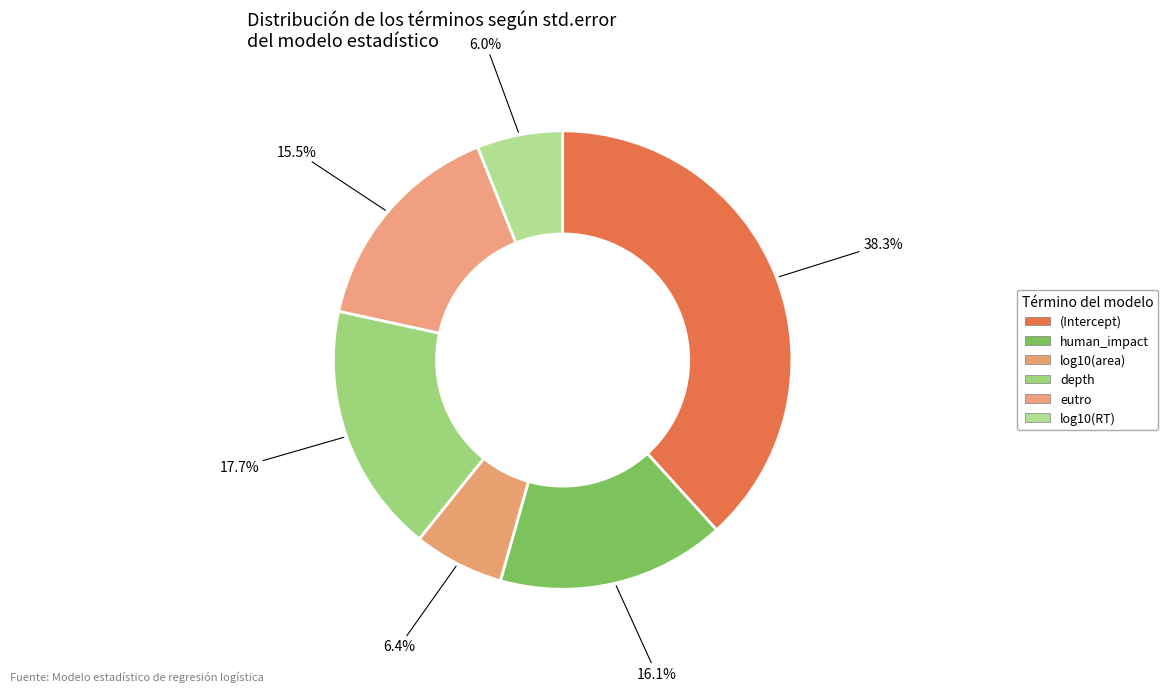

How many slices are in this pie chart?

6